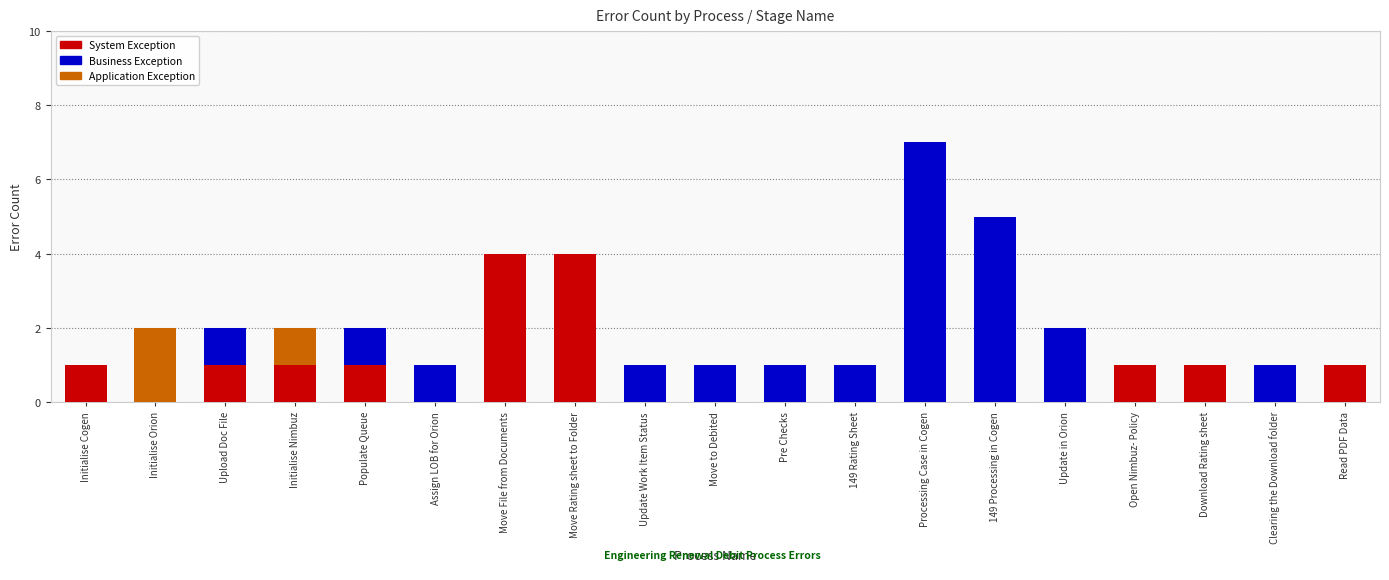

Count the number of categories in the chart.

19